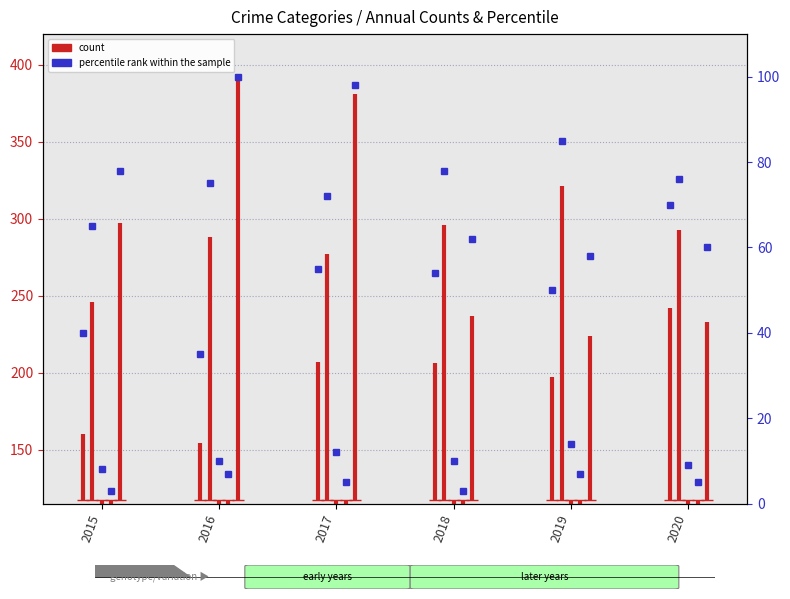

What is the total value across all series at 2016?

754.0